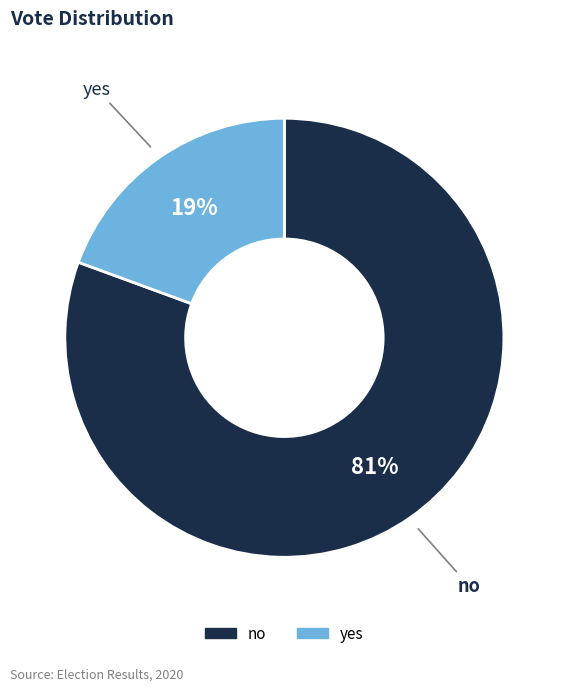

The no slice represents 81% of the pie. True or false?

True